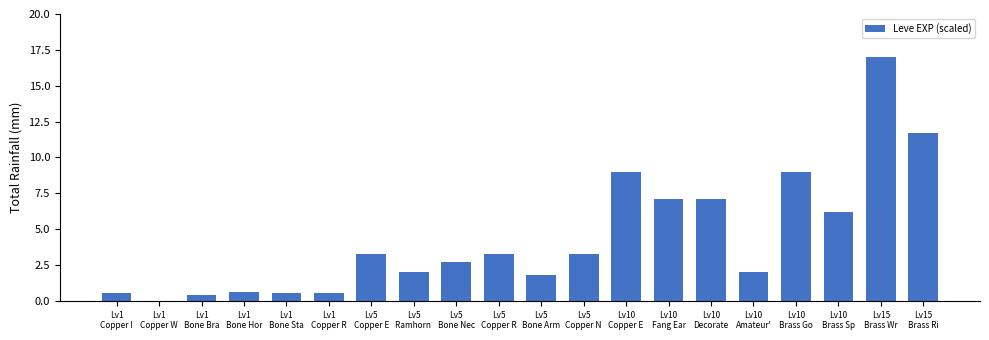

What is the sum of all values?

88.0